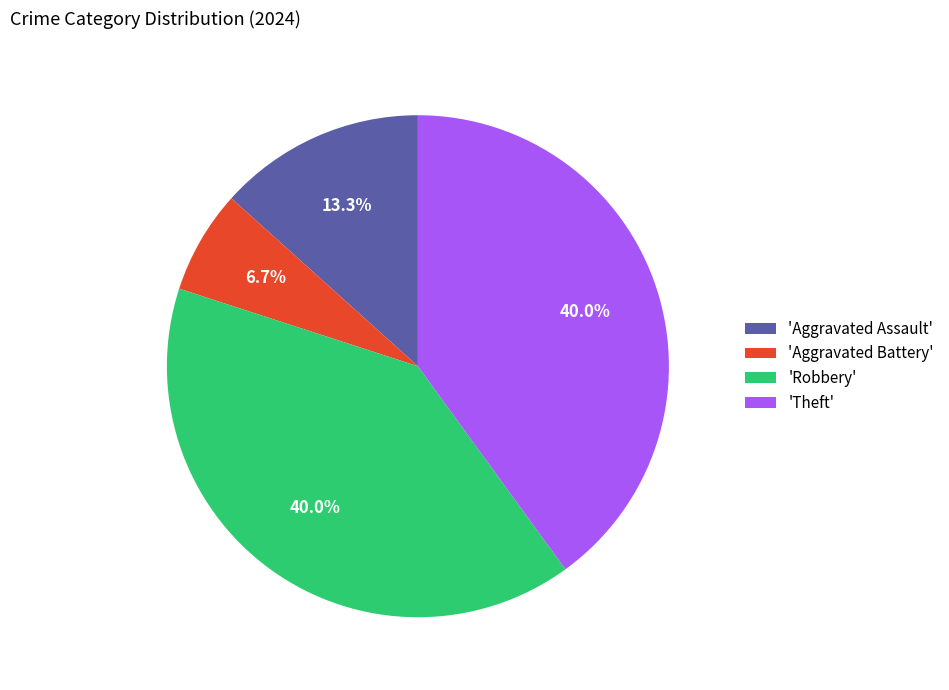

To the nearest percent, what is the difference between the largest and smallest slice percentages?

33%